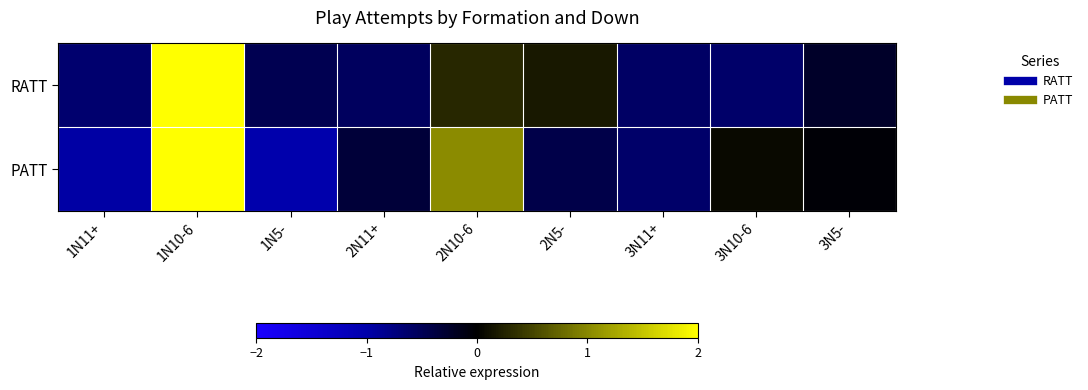

Which series has the widest spread of values?

PATT